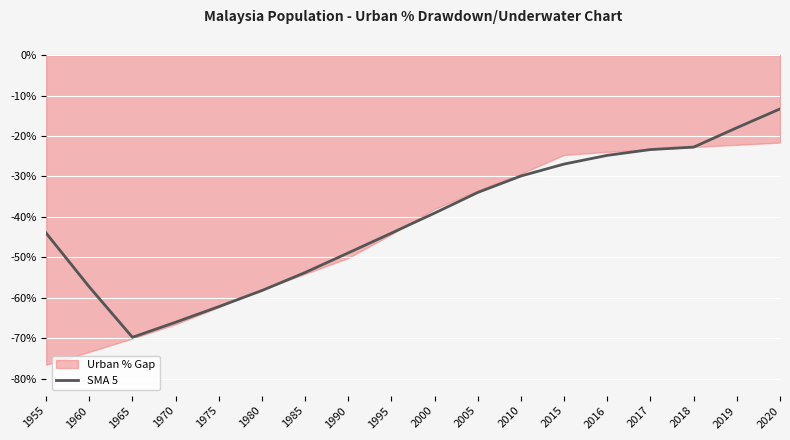

Rank the categories by value from highest to lowest.

2020, 2019, 2018, 2017, 2016, 2015, 2010, 2005, 2000, 1955, 1995, 1990, 1985, 1960, 1980, 1975, 1970, 1965